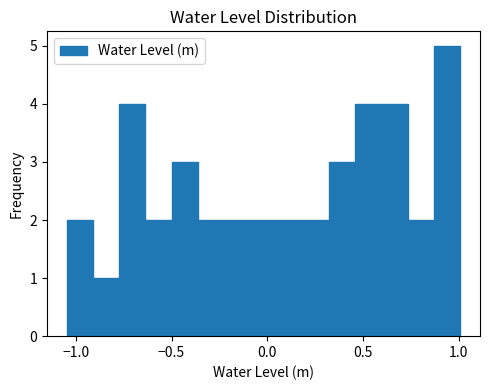

Read against the x-axis, roughly where is the centre of the tallest bar?

0.95